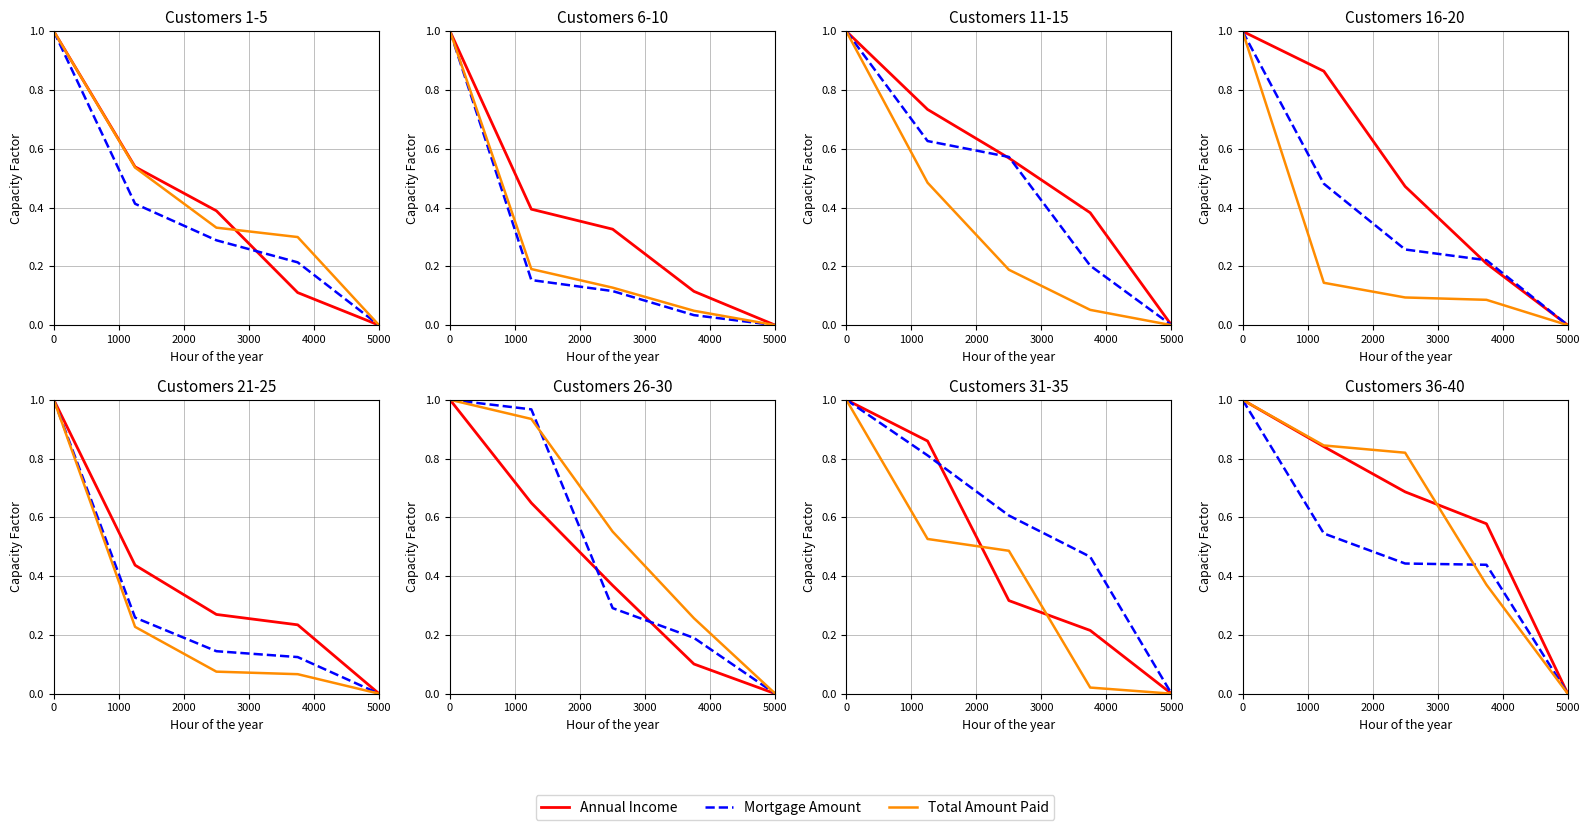

The value of Total Amount Paid at 0 is 1.0. True or false?

True